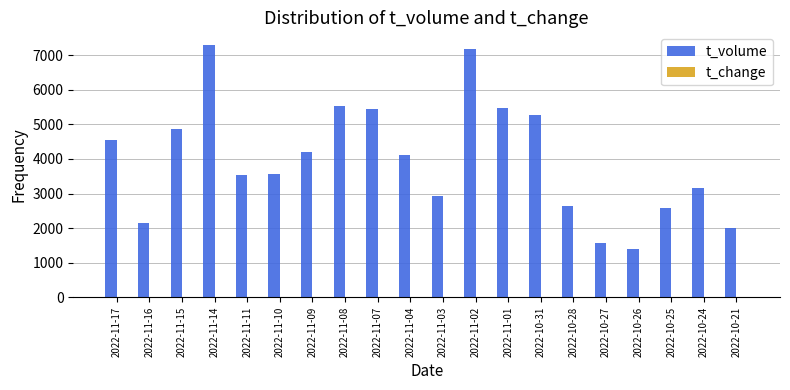

True or false: t_volume has a value of 2447.8 at 2022-10-31.

False